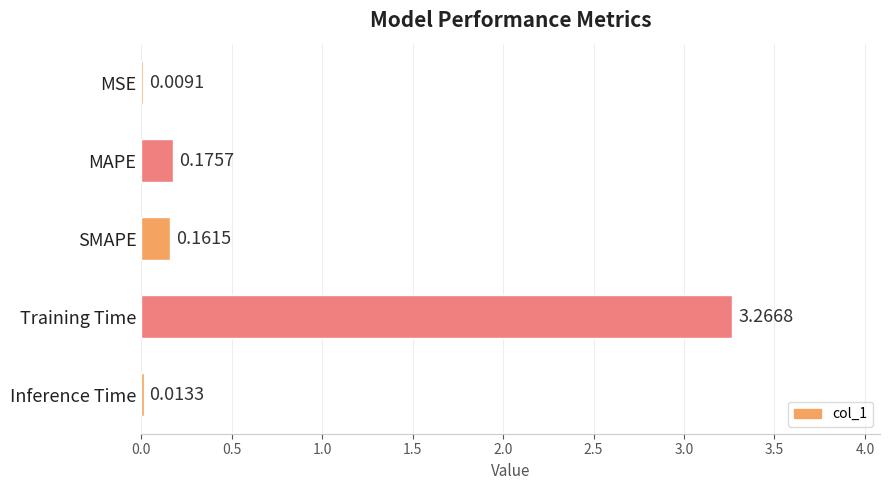

Between SMAPE and Inference Time, which is larger?

SMAPE